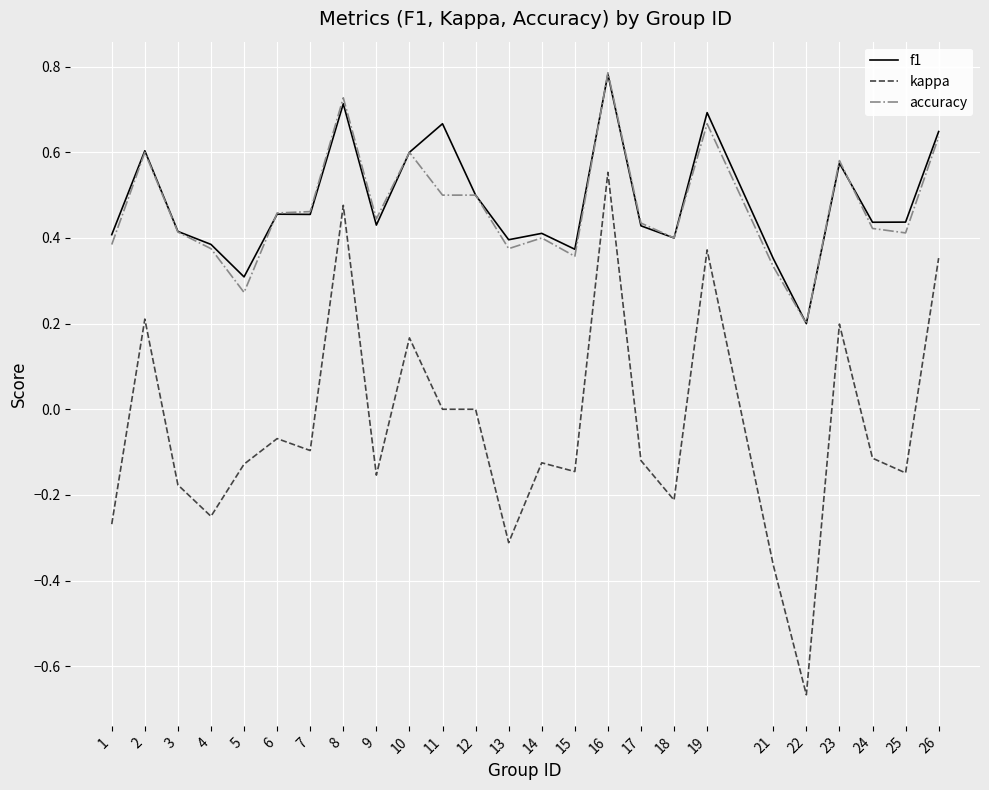

True or false: f1 has a value of 0.4 at 13.

True